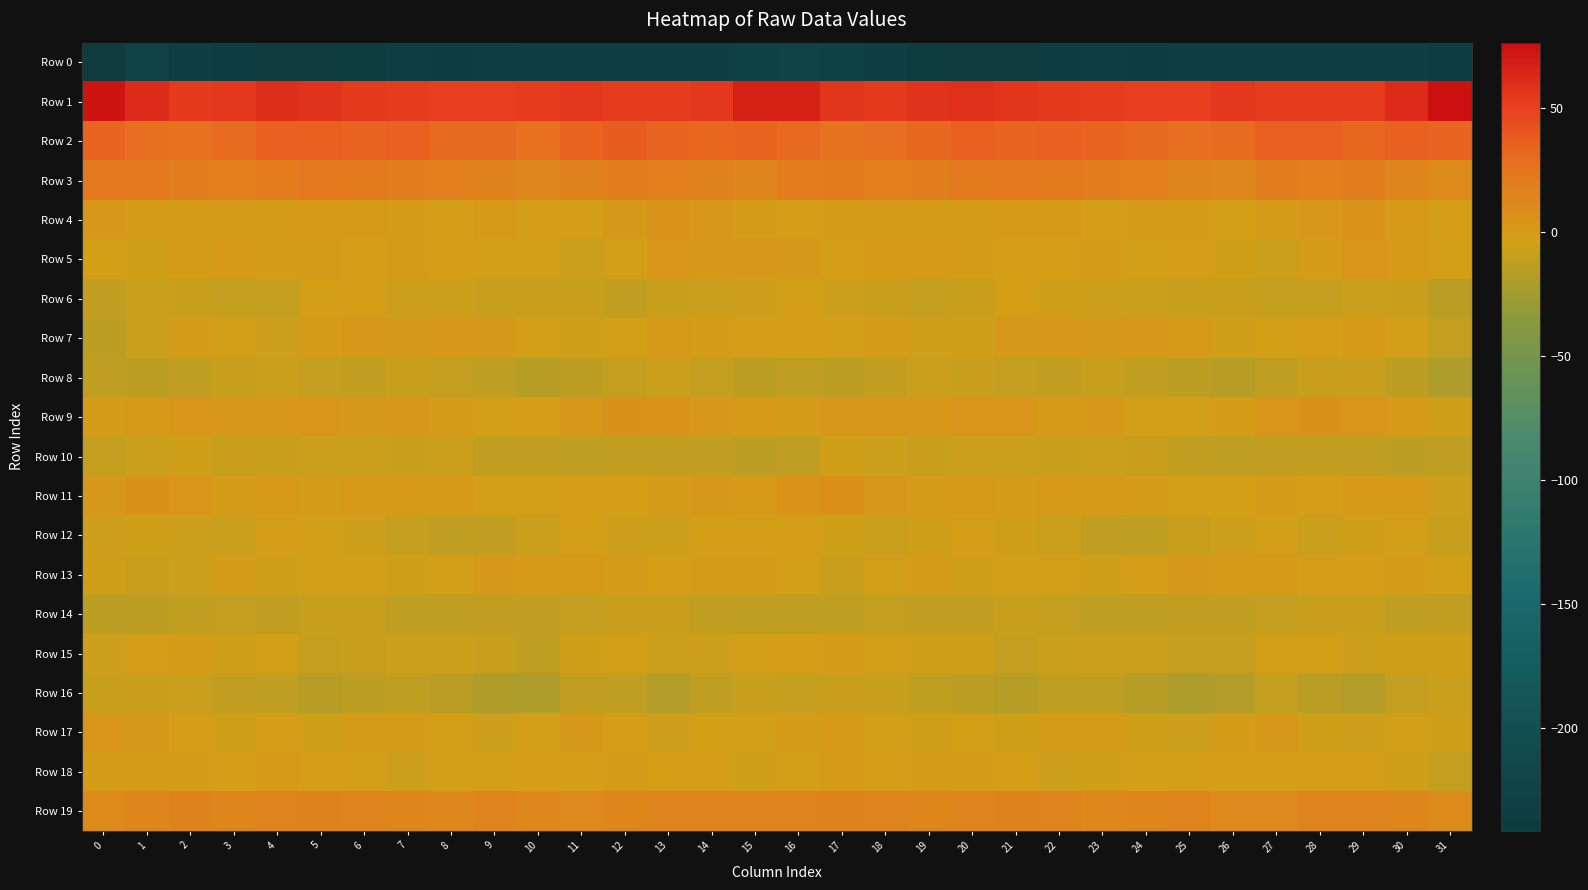

Which has a higher value, 0 or 31?

31